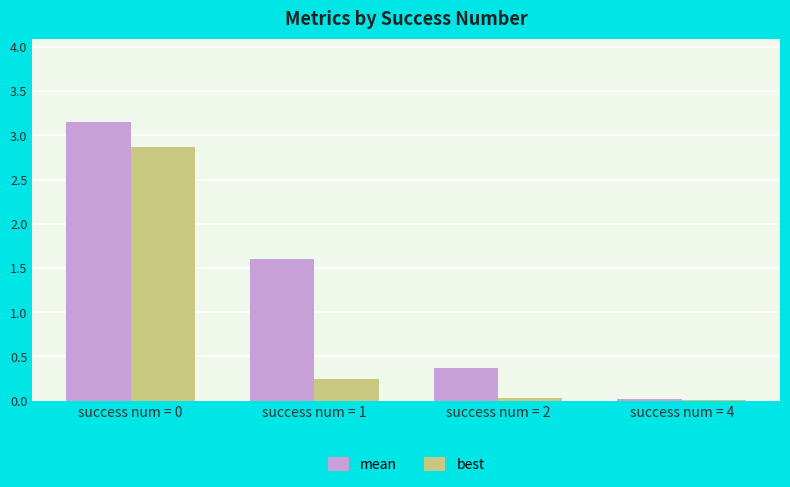

True or false: best has a value of 4.3 at success num = 0.

False